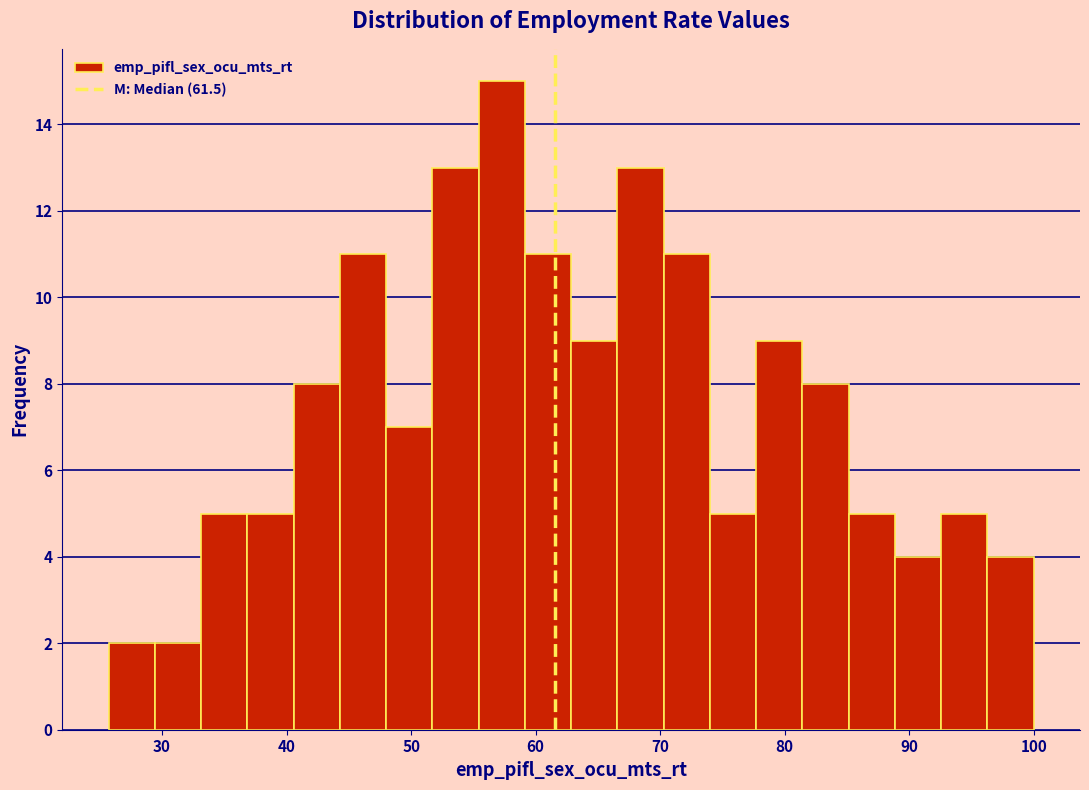

Around what value on the x-axis is the tallest bar? Give the approximate position of its centre, as read against the axis.

57